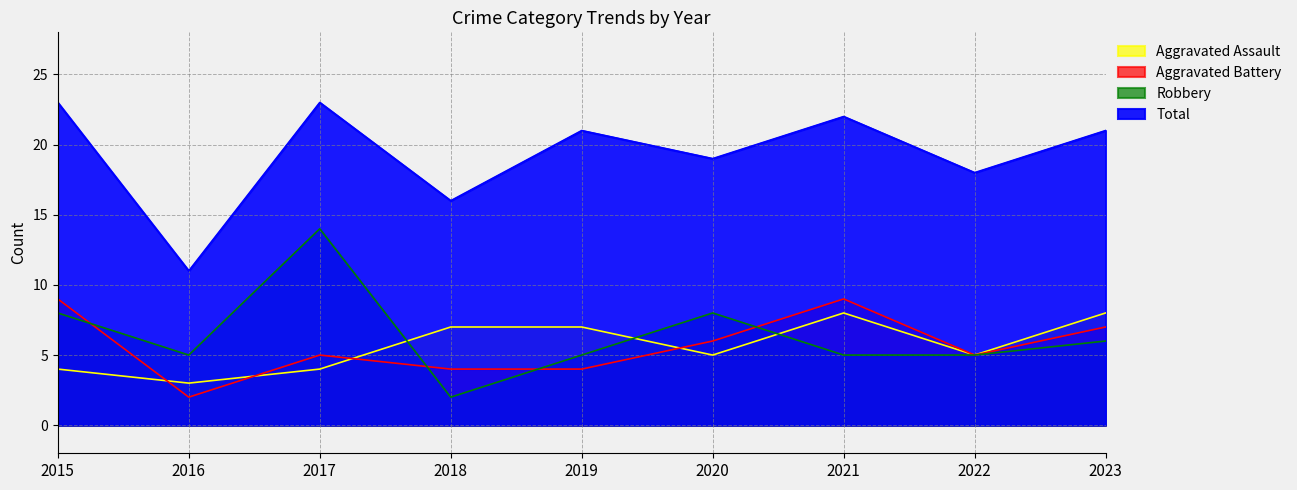

How many lines are shown in the chart?

4